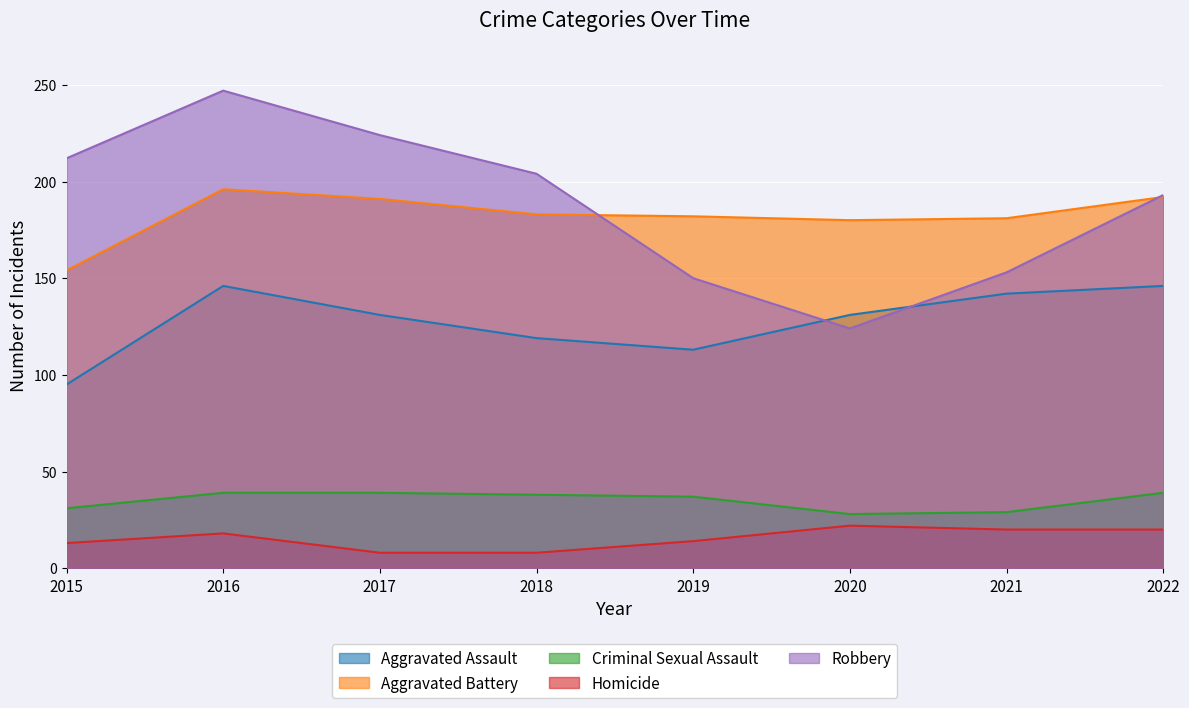

Reading right to left, what are all the values shown in this chart?

Aggravated Assault: 2022=146	2021=142	2020=131	2019=113	2018=119	2017=131	2016=146	2015=95
Aggravated Battery: 2022=192	2021=181	2020=180	2019=182	2018=183	2017=191	2016=196	2015=154
Criminal Sexual Assault: 2022=39	2021=29	2020=28	2019=37	2018=38	2017=39	2016=39	2015=31
Homicide: 2022=20	2021=20	2020=22	2019=14	2018=8	2017=8	2016=18	2015=13
Robbery: 2022=193	2021=153	2020=124	2019=150	2018=204	2017=224	2016=247	2015=212